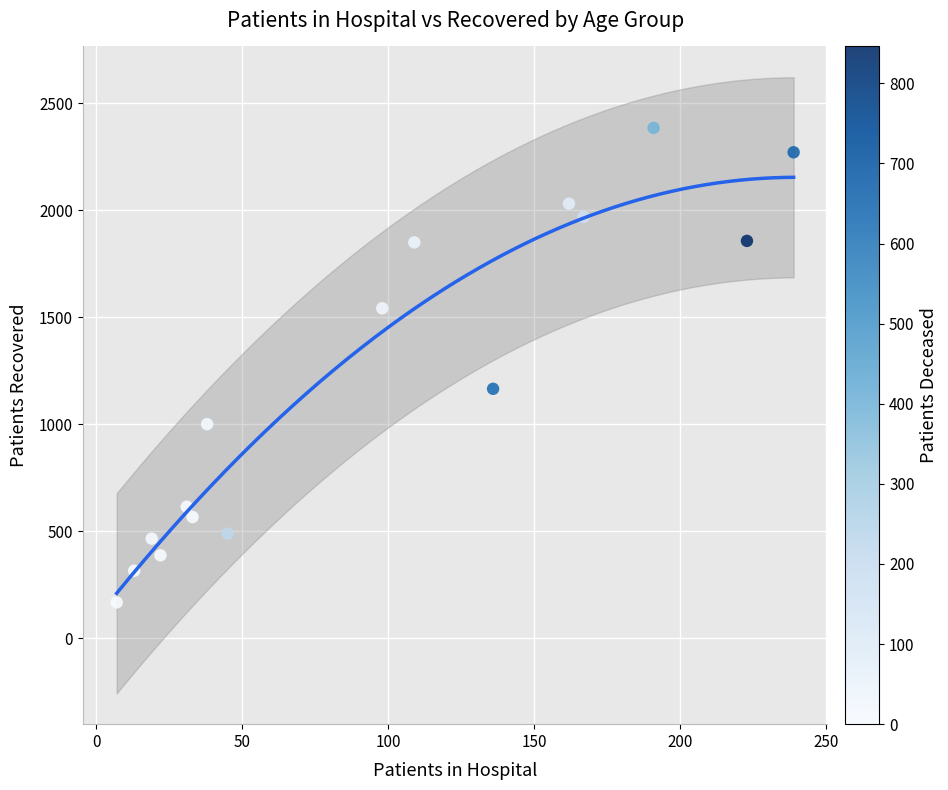

What Y value in the scatter plot is closest to 1276?

1166